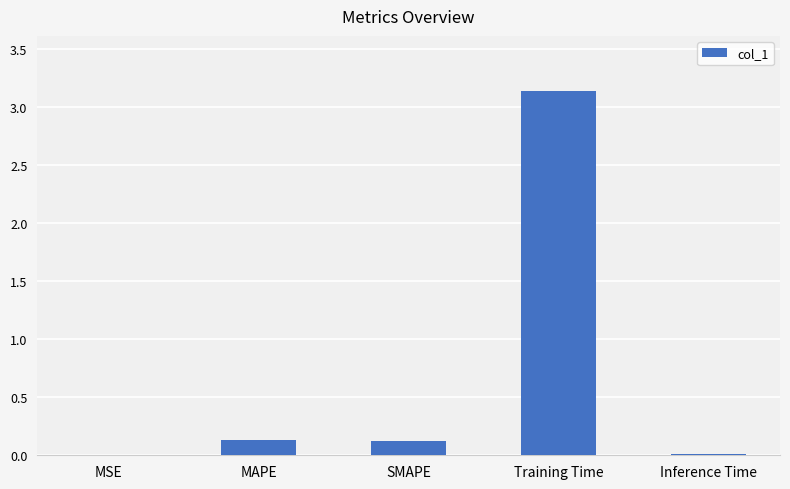

Which category has the highest value across all series?

Training Time